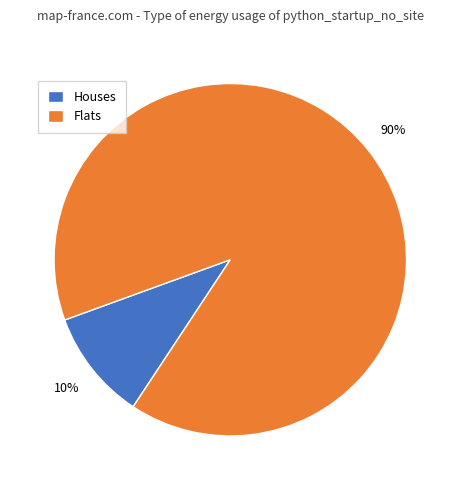

How many slices are in this pie chart?

2